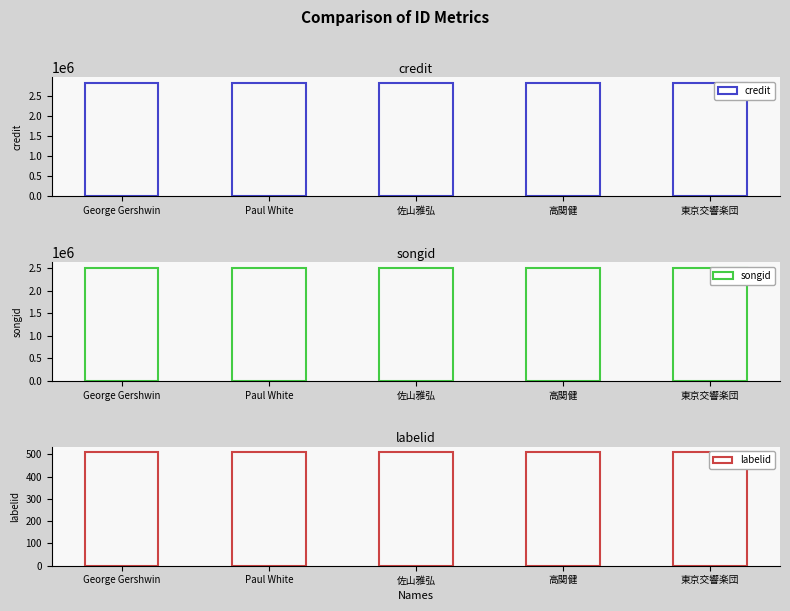

Which has a higher value, Paul White or George Gershwin?

Paul White